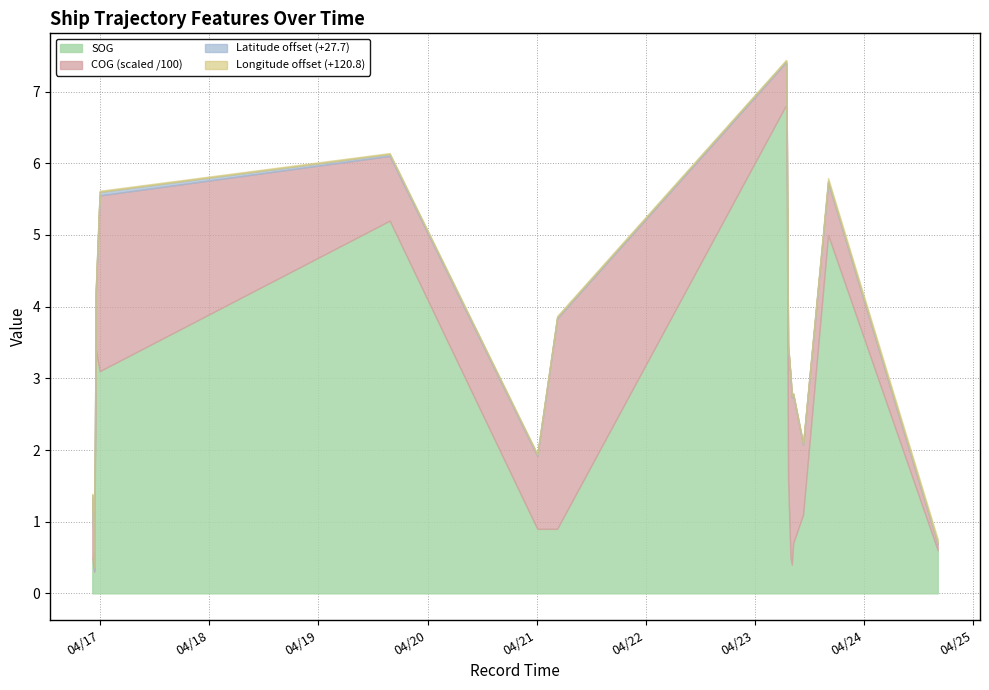

True or false: Longitude_offset and SOG cross at least once.

False